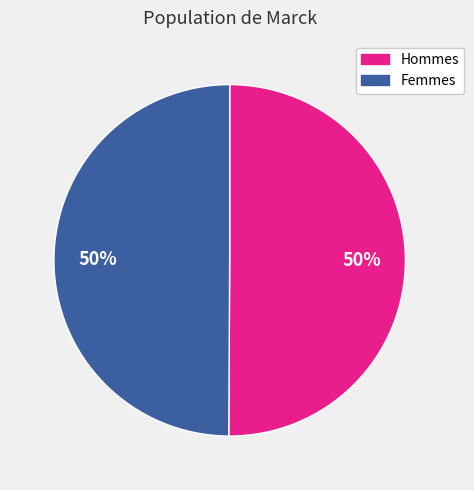

Is the sum of Hommes and Femmes greater than half?

Yes